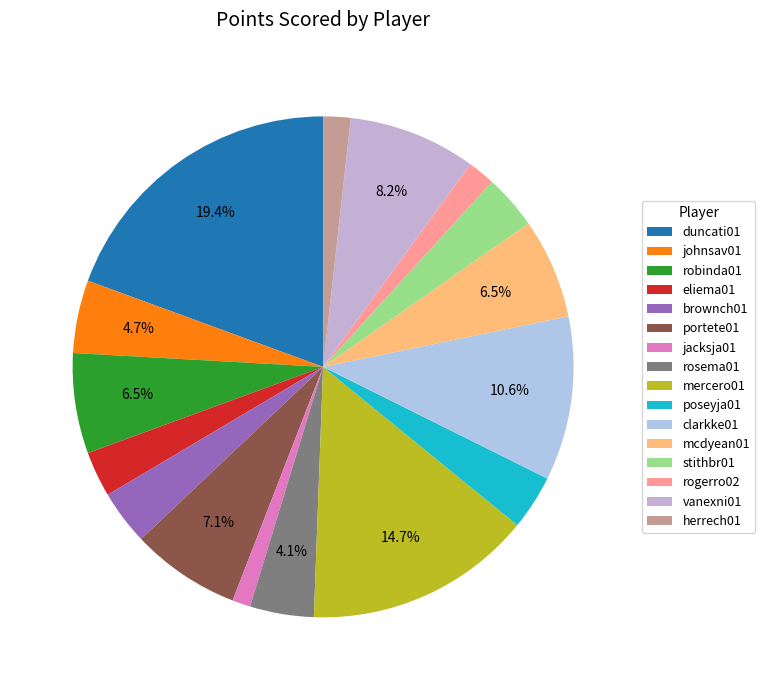

Between clarkke01 and robinda01, which is larger?

clarkke01